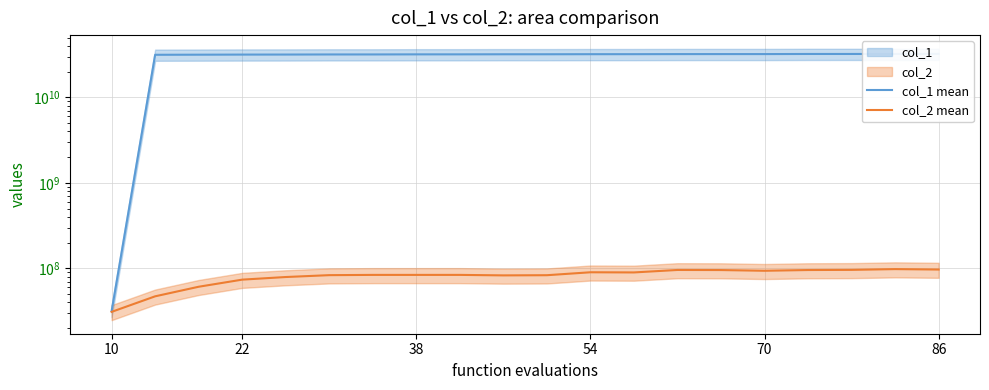

Is the value of col_1 mean at 16 greater than the value of col_2 mean at 14?

Yes